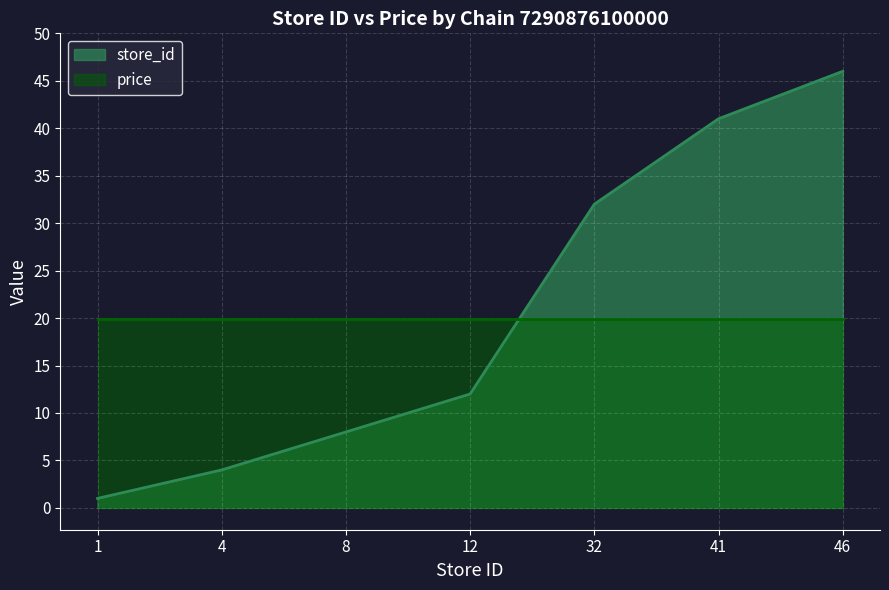

Which has a higher value, 4 or 32?

32